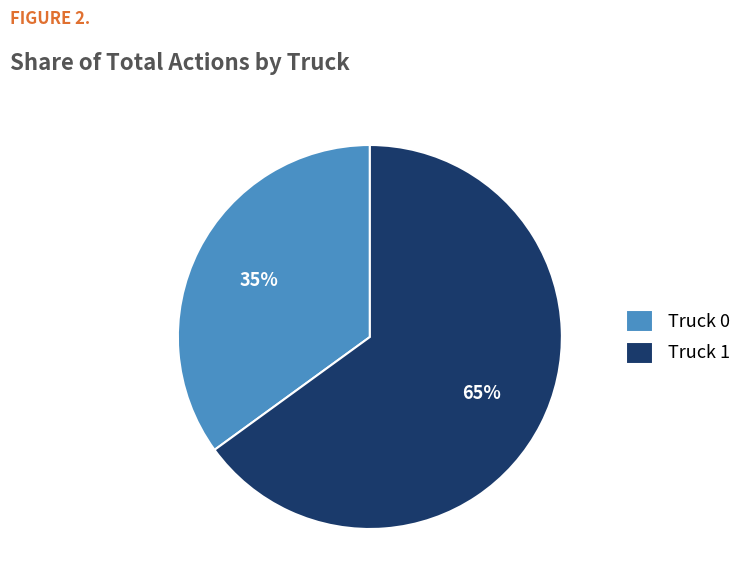

To the nearest percent, what percentage of the pie is Truck 1?

65%